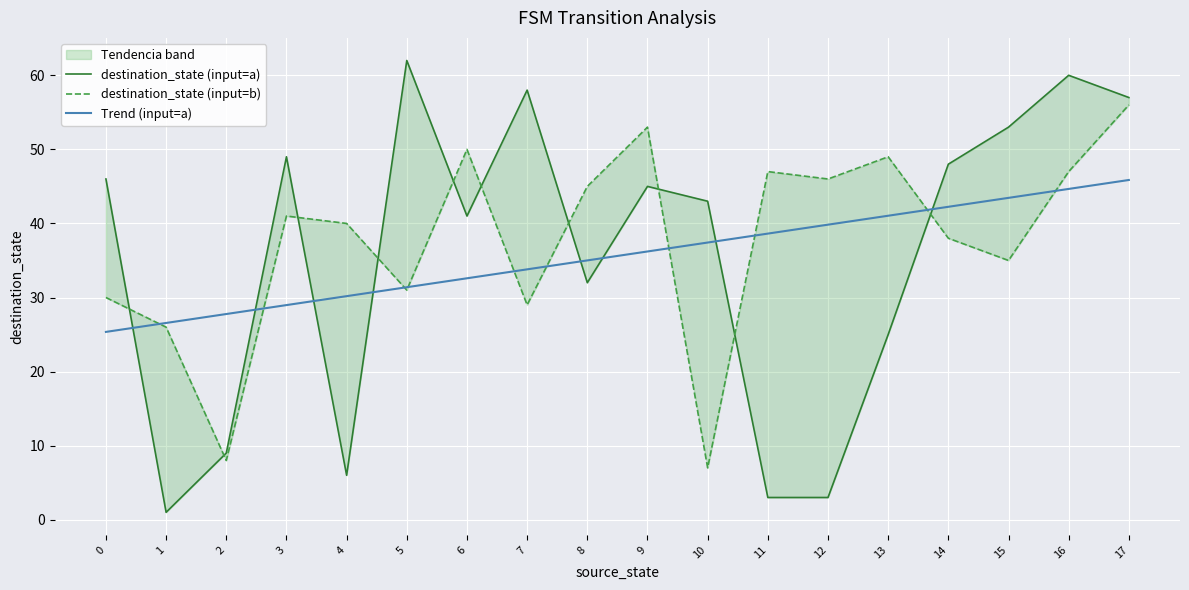

True or false: destination_state (input=b) and Trend (input=a) cross at least once.

True